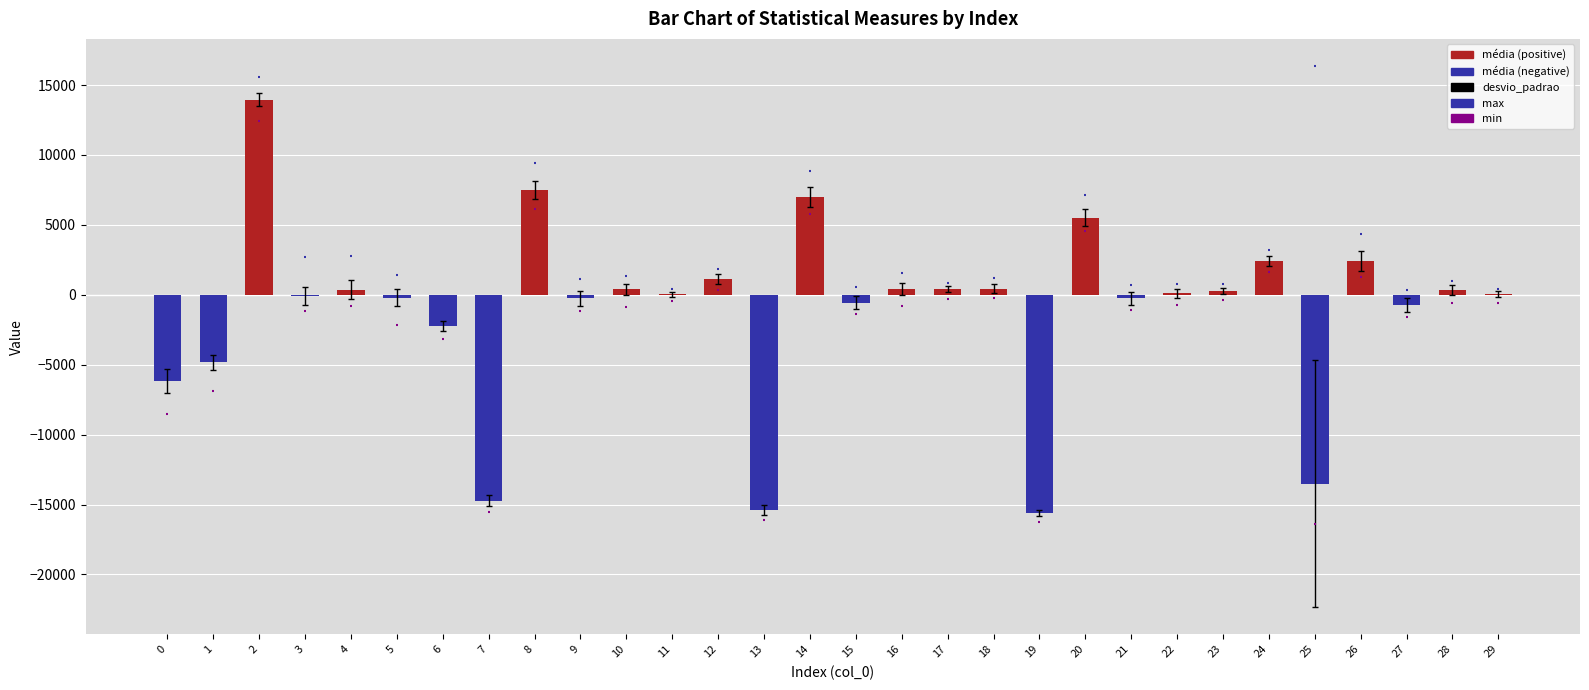

Is the value of max at 28 greater than the value of média at 2?

No